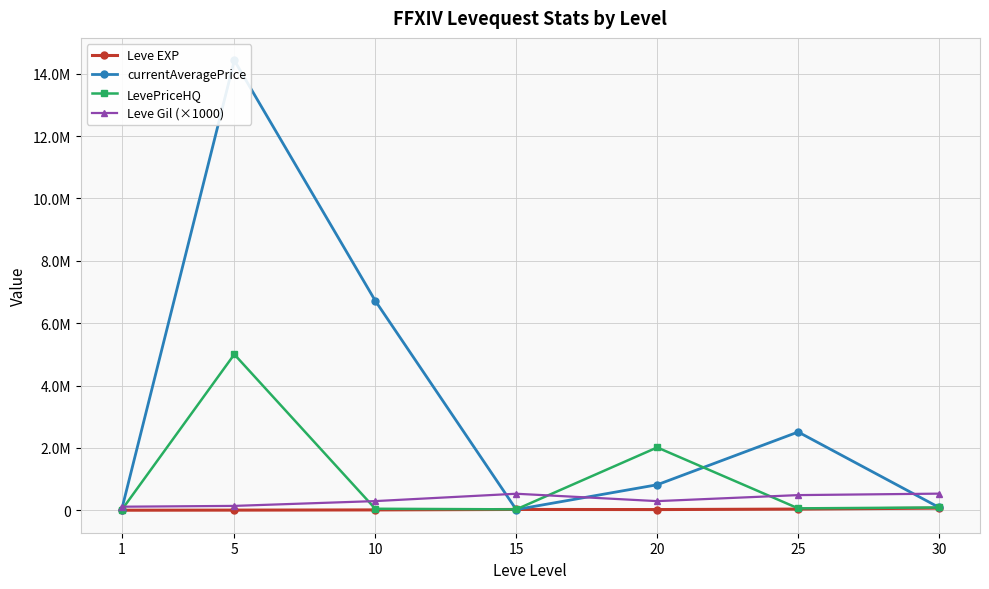

Which series has the largest total across all categories?

currentAveragePrice